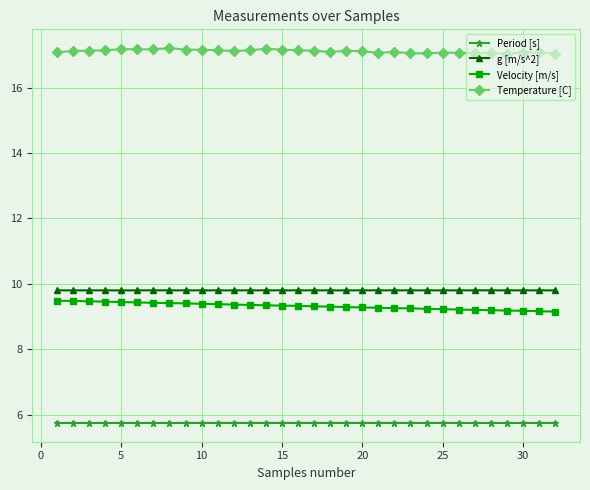

In Period [s], how many points are higher than both neighbors (excluding endpoints)?

9